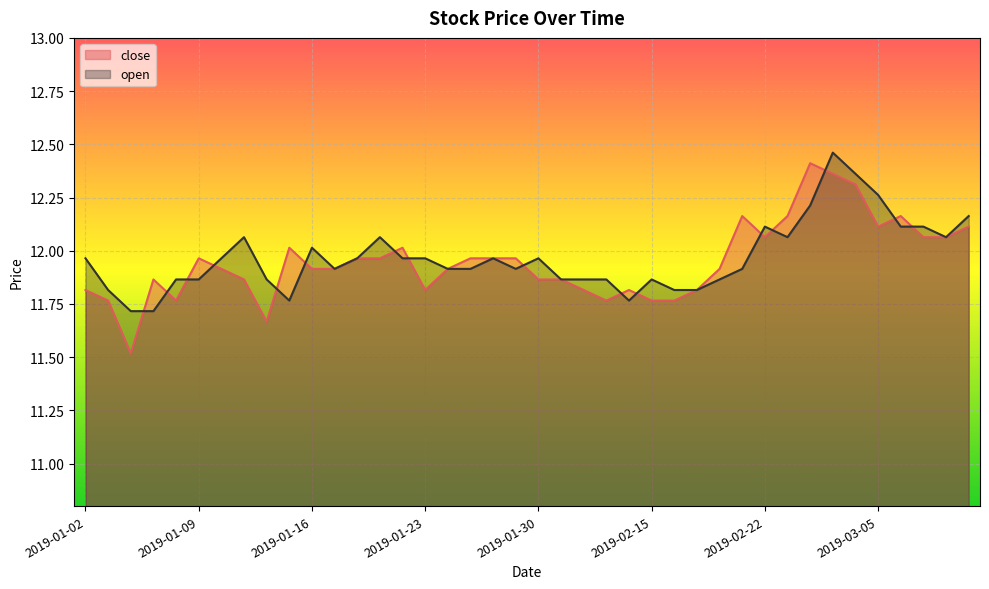

Is it true that close equals 11.9 at 2019-01-07?

True